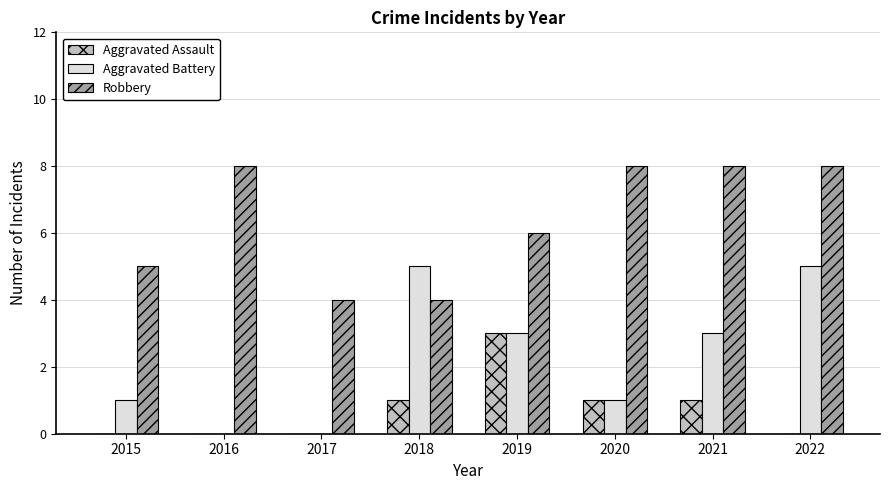

What is the maximum value shown in the chart?

8